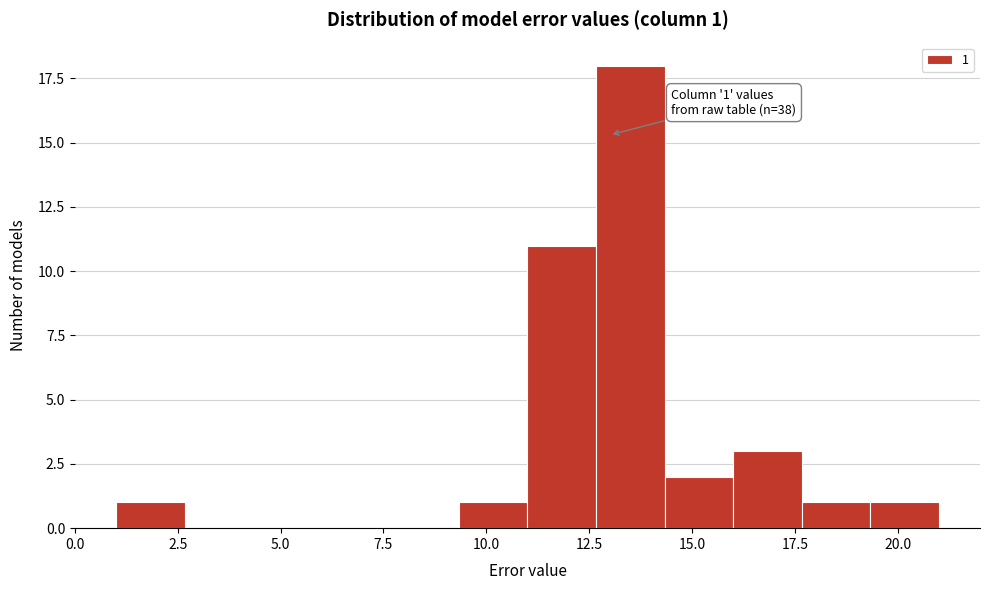

Read against the x-axis, roughly where is the centre of the tallest bar?

13.5